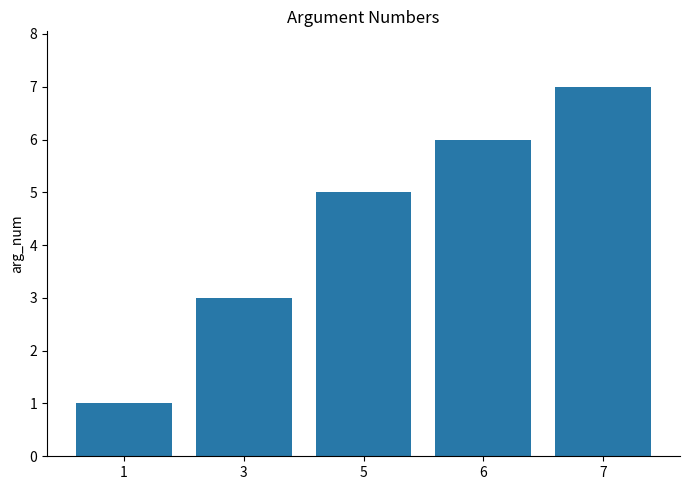

How many values are between 3 and 6?

3